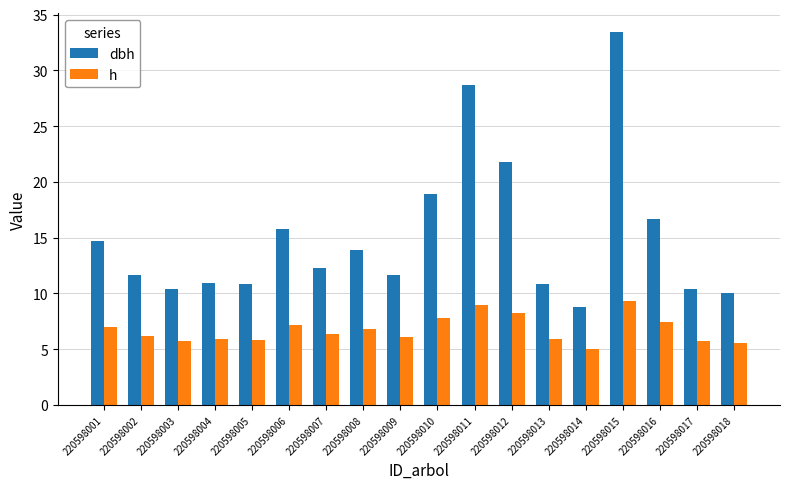

What is the difference between the dbh values at 220598001 and 220598005?

3.9